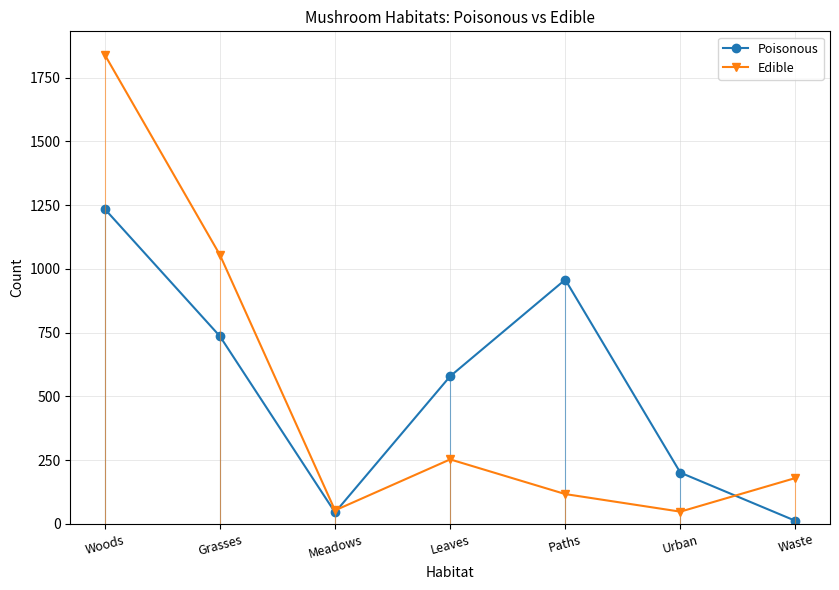

The value of Poisonous at Meadows is 45. True or false?

True